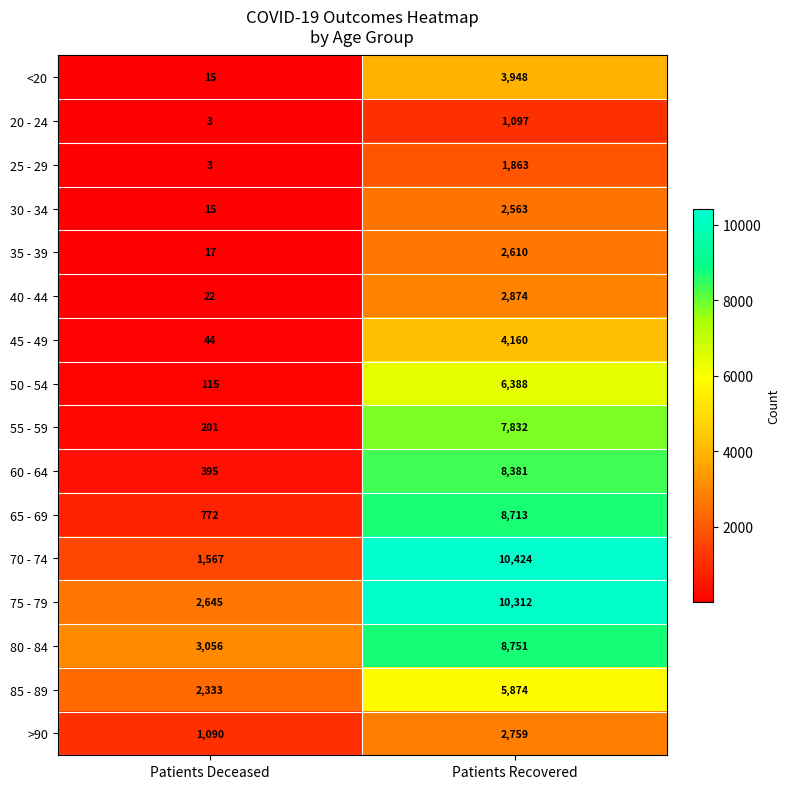

What is the total value across all series at Patients Deceased?

12293